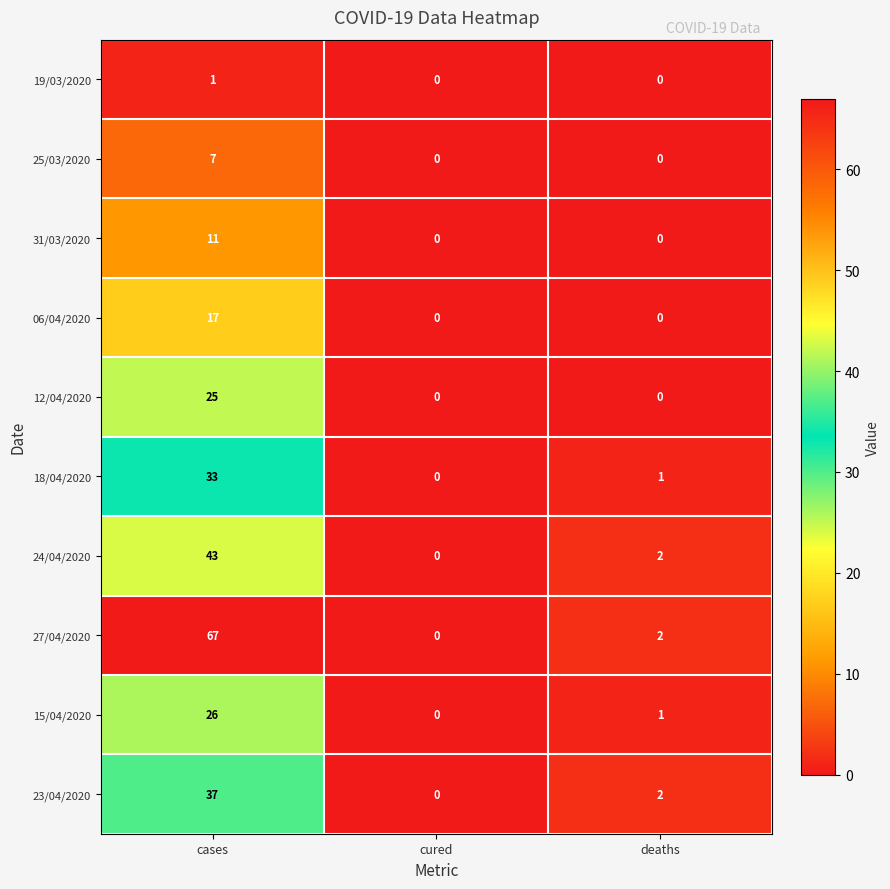

Reading left to right, extract all data points from this chart.

19/03/2020: cases=1	cured=0	deaths=0
25/03/2020: cases=7	cured=0	deaths=0
31/03/2020: cases=11	cured=0	deaths=0
06/04/2020: cases=17	cured=0	deaths=0
12/04/2020: cases=25	cured=0	deaths=0
18/04/2020: cases=33	cured=0	deaths=1
24/04/2020: cases=43	cured=0	deaths=2
27/04/2020: cases=67	cured=0	deaths=2
15/04/2020: cases=26	cured=0	deaths=1
23/04/2020: cases=37	cured=0	deaths=2